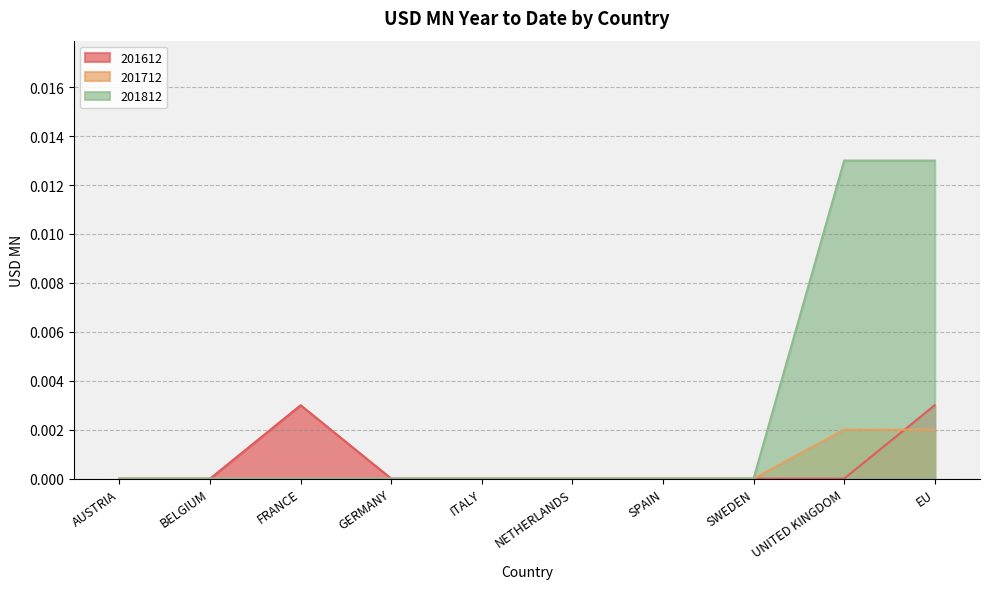

True or false: 201712 has a value of 0.0 at NETHERLANDS.

True